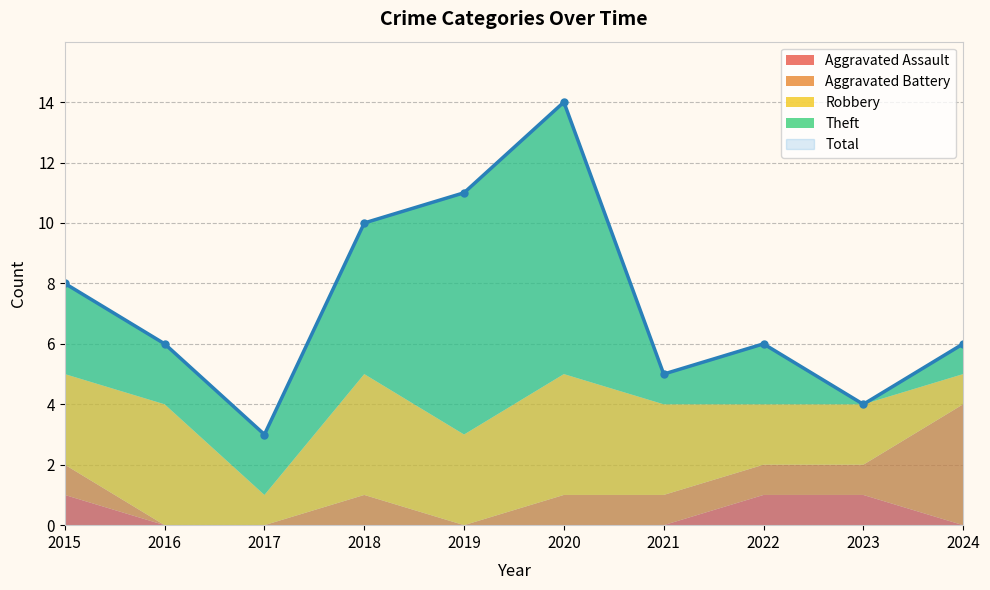

At how many categories does at least one series exceed 8?

3